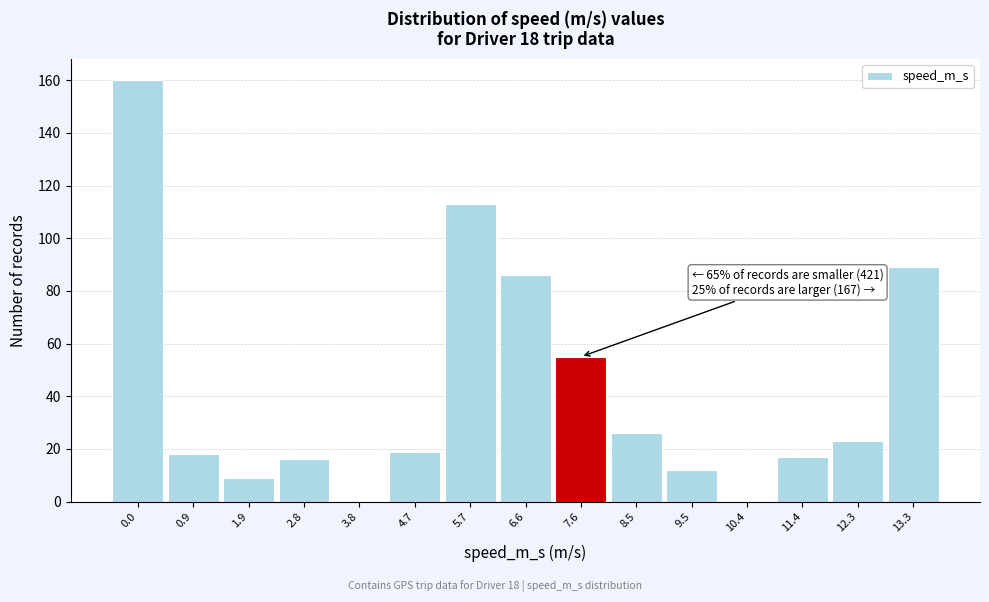

Reading left to right, extract all data points from this chart.

0.0=160	0.9=18	1.9=9	2.8=16	3.8=0	4.7=19	5.7=113	6.6=86	7.6=55	8.5=26	9.5=12	10.4=0	11.4=17	12.3=23	13.3=89